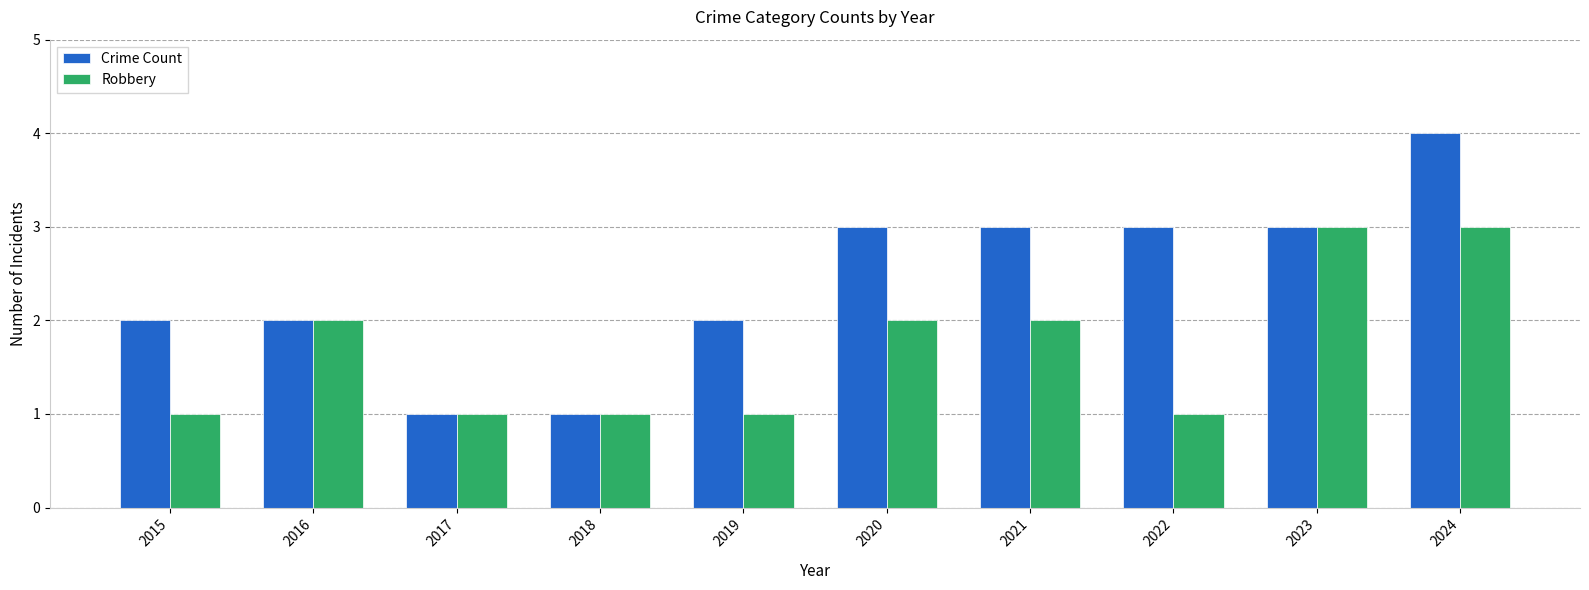

What is the greatest value displayed?

4